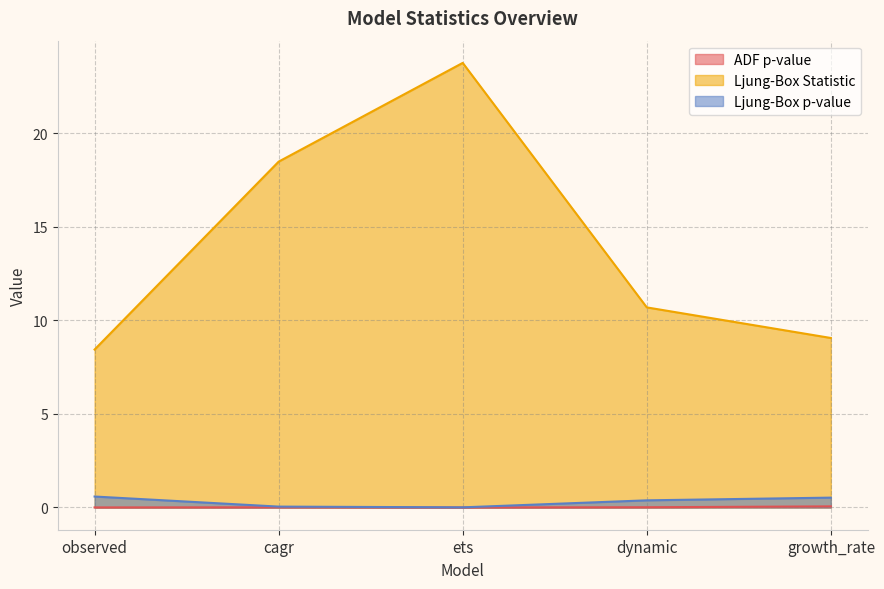

What are all the series names shown in the legend?

ADF p-value, Ljung-Box Statistic, Ljung-Box p-value